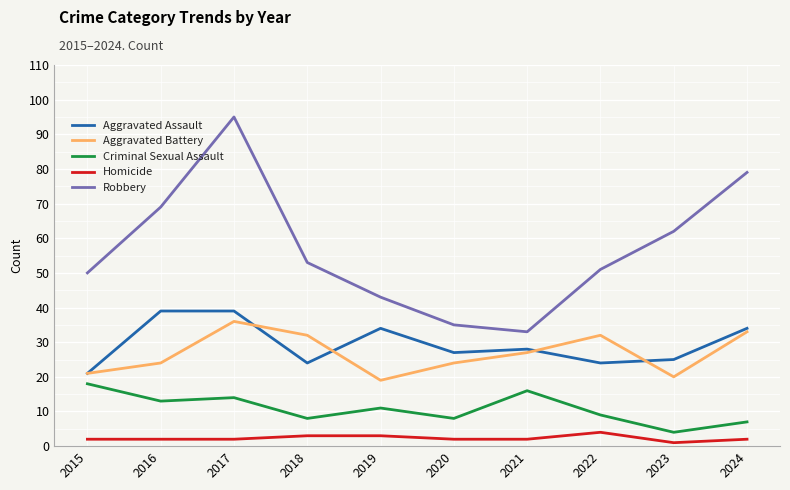

What value does the Aggravated Assault series have at 2019, to the nearest 10?

30